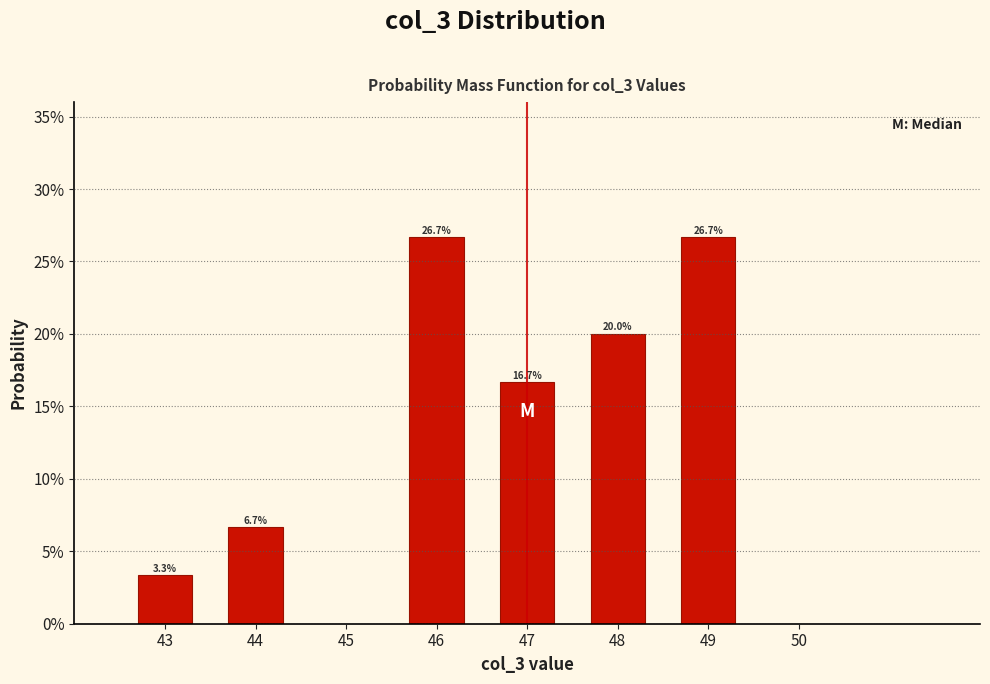

Reading left to right, list all the values displayed in this chart.

3.3	6.7	26.7	16.7	20.0	26.7